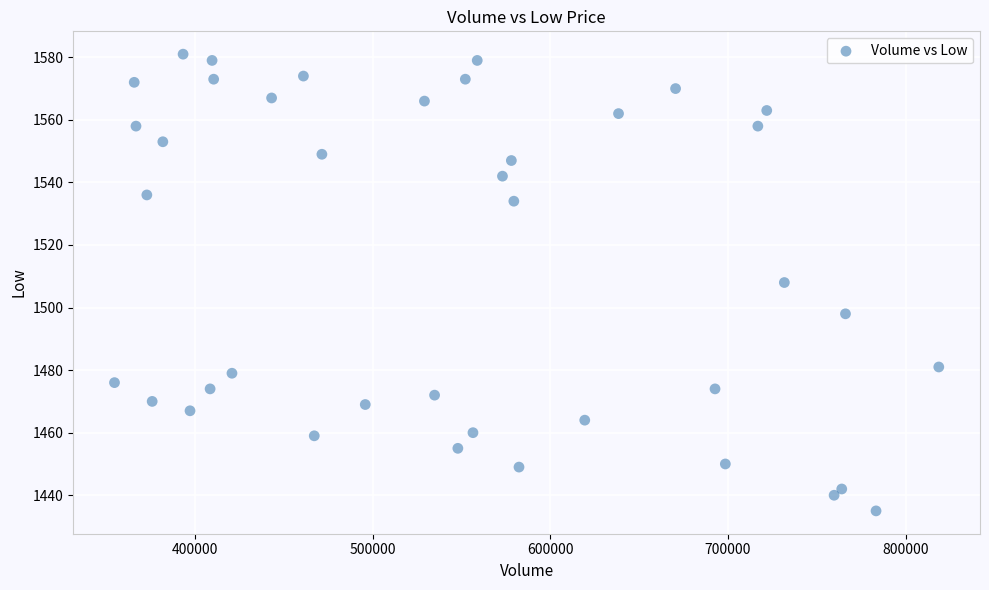

What is the range of X values (max minus min)?

463800